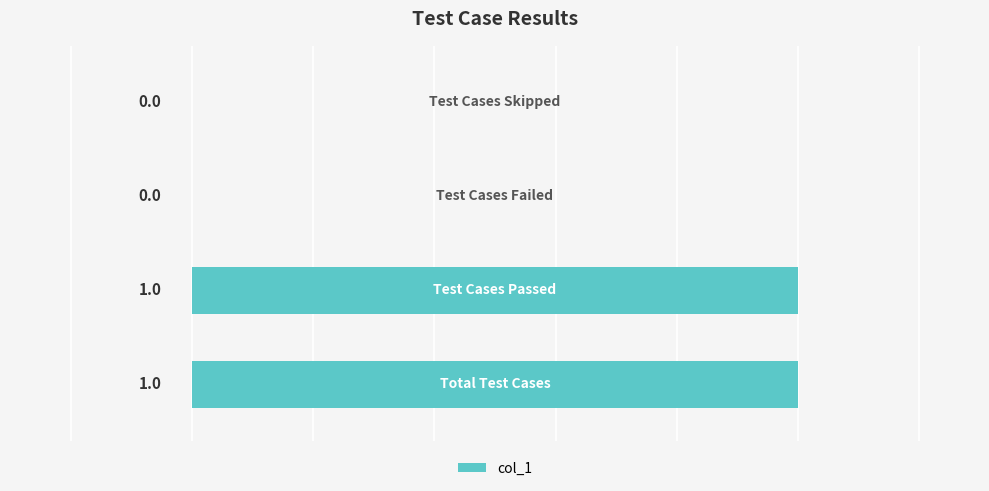

How many values are between 0 and 1?

4